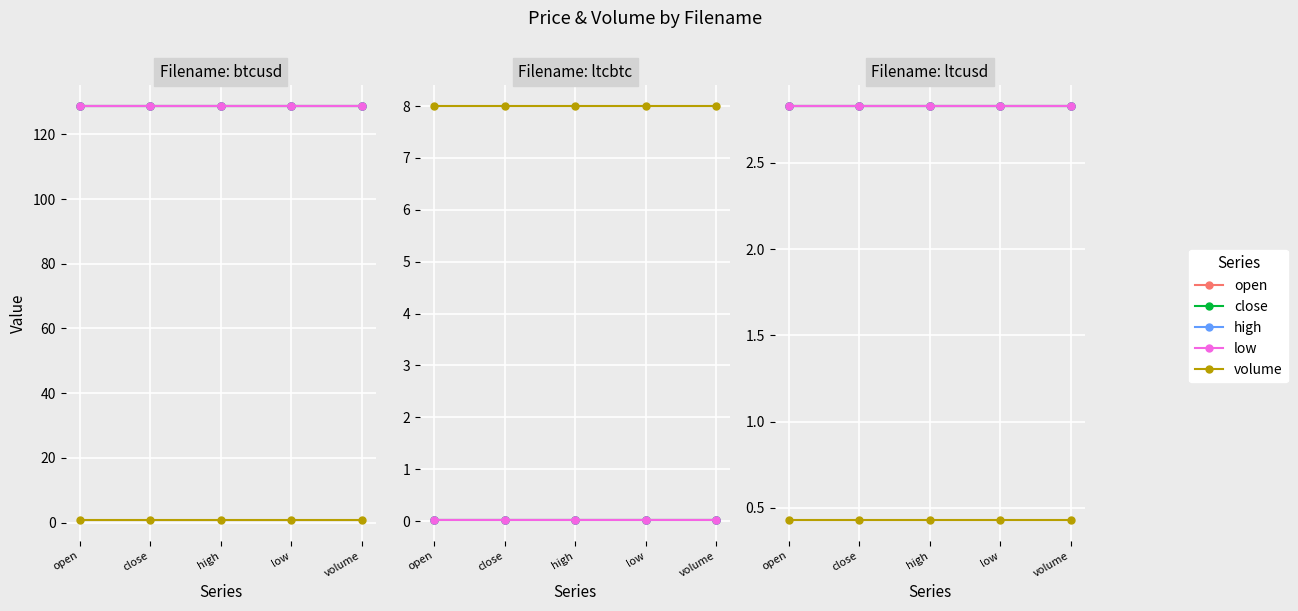

At which label is volume closest to 0?

open